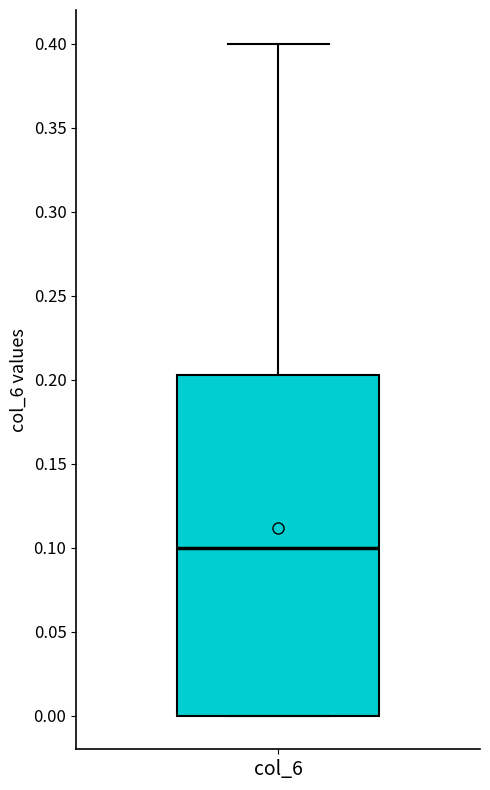

Transcribe this box plot: give where the median line is, the range the box spans, and where the two whiskers end, as read against the y-axis. The values are not printed on the chart, so give them approximately, as read against the axis.

median 0.100, box 0.000 to 0.205, whiskers 0.000 to 0.400